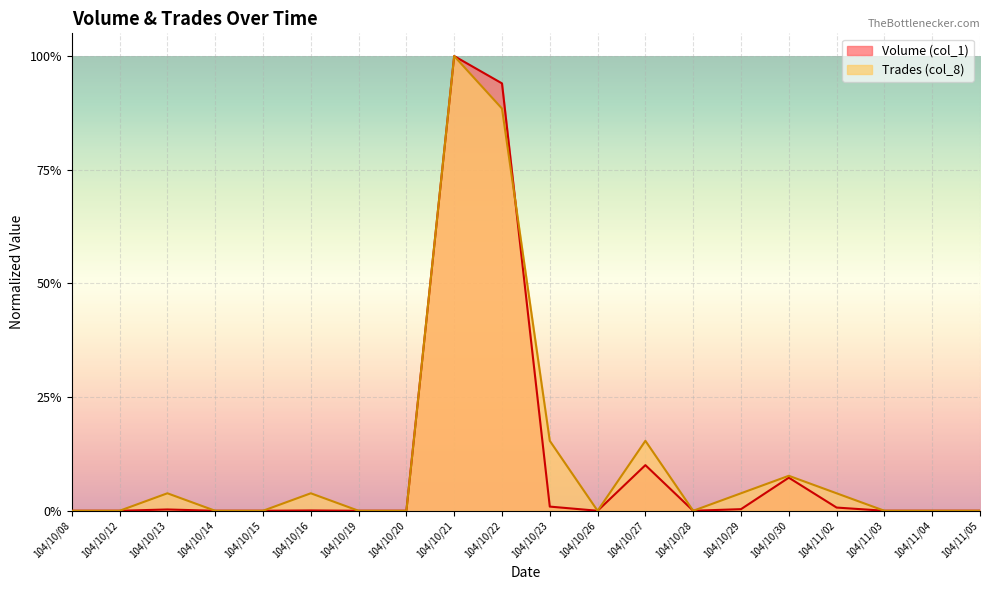

What is the highest value of the Volume (col_1) series?

1.0